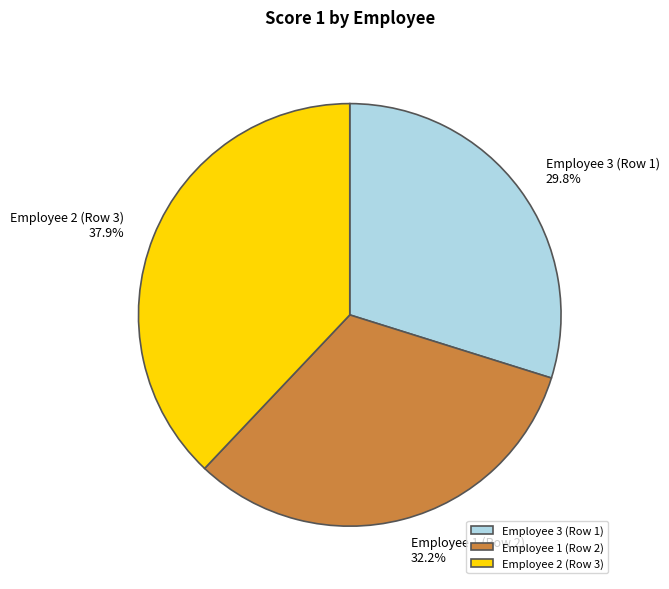

True or false: Employee 2 (Row 3) accounts for 38% of the total.

True